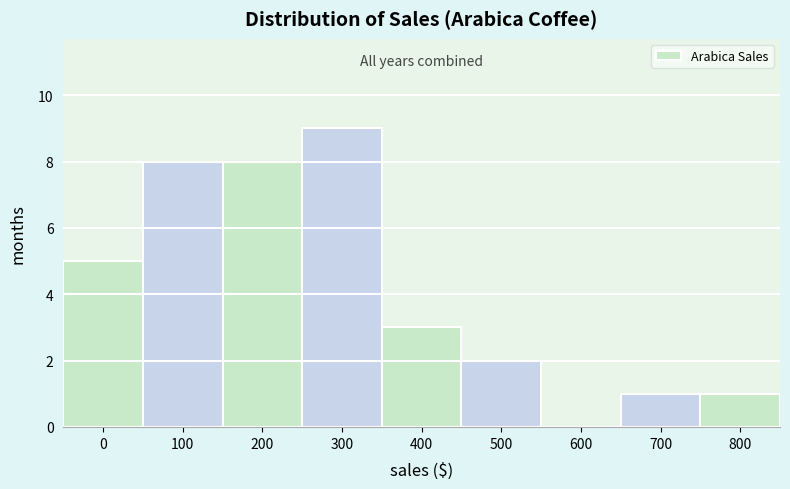

Reading left to right, extract all data points from this chart.

0=5	100=8	200=8	300=9	400=3	500=2	600=0	700=1	800=1